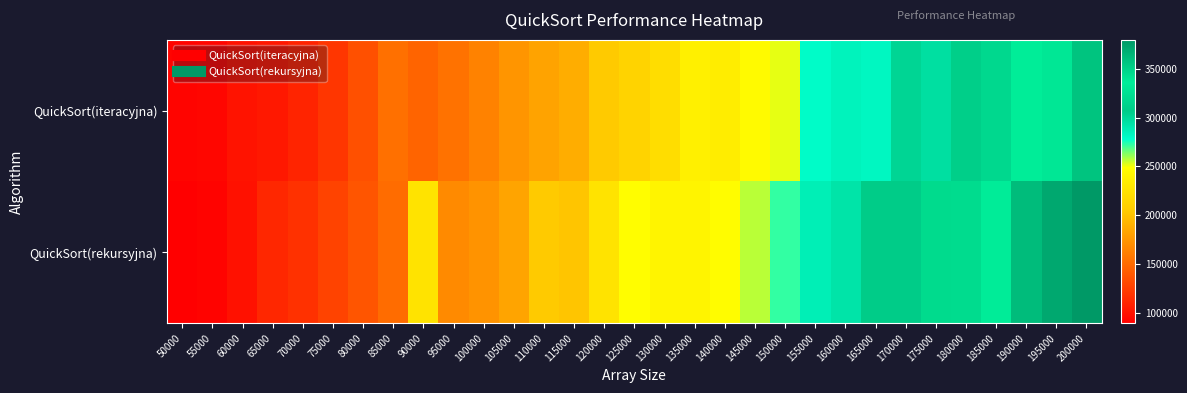

Which series has the largest total across all categories?

QuickSort(rekursyjna)